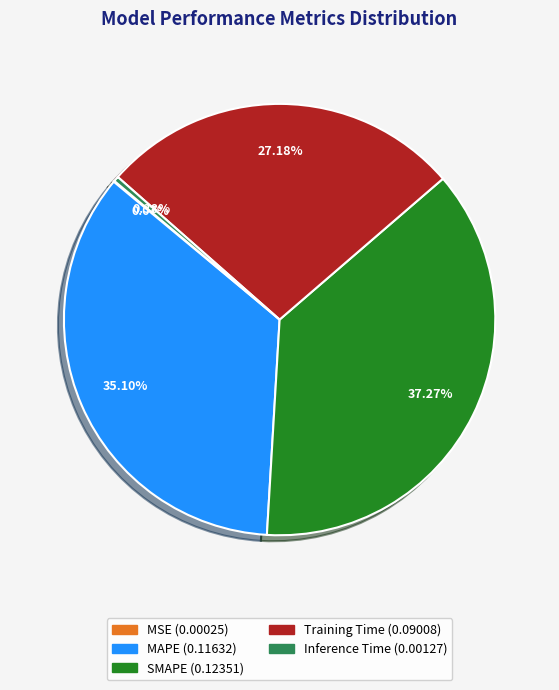

To the nearest percent, what is the difference between the largest and smallest slice percentages?

37%